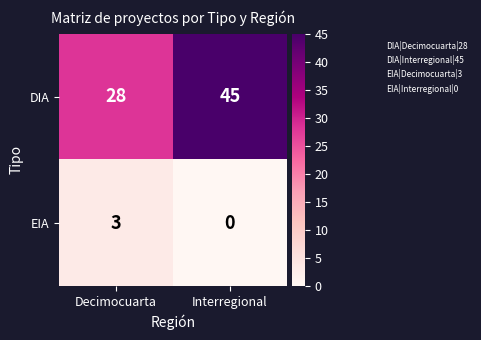

Which series has the largest total across all categories?

DIA